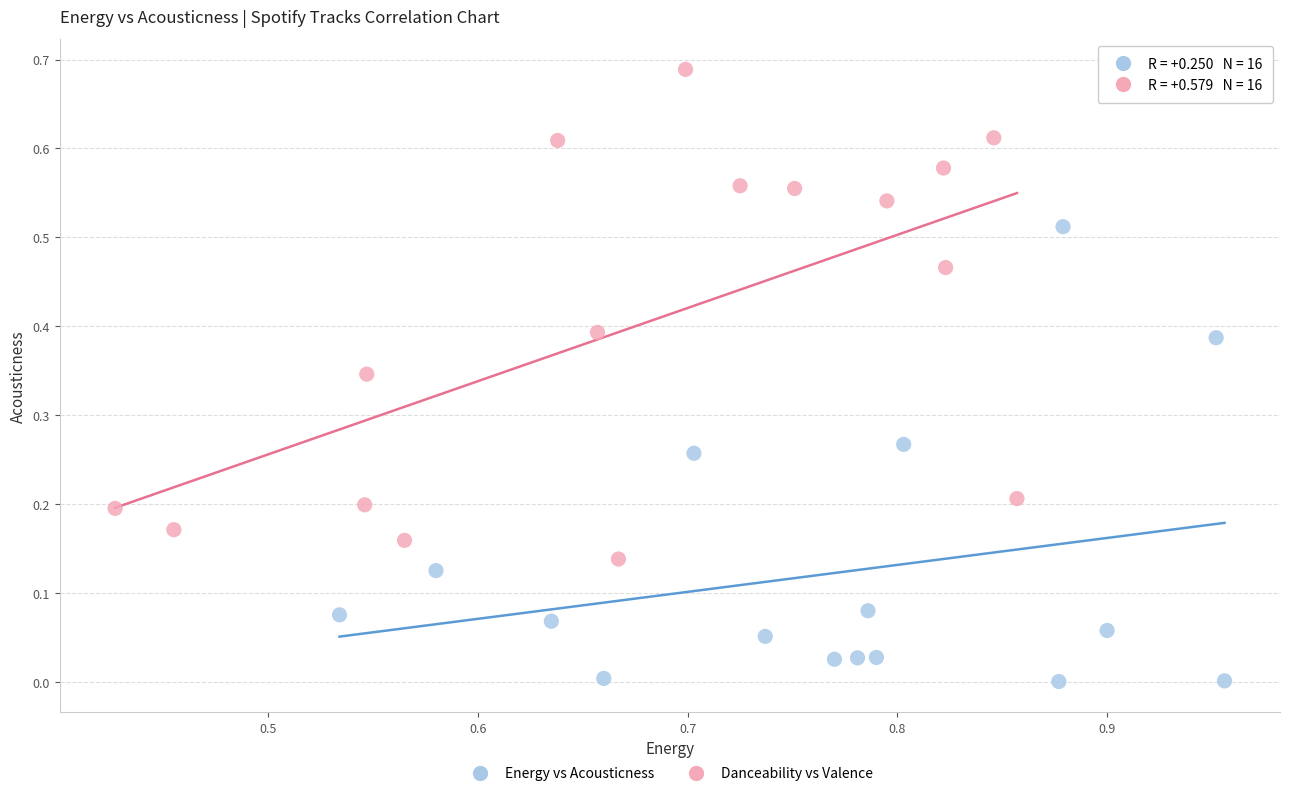

Which series contains the highest Y value?

Danceability vs Valence